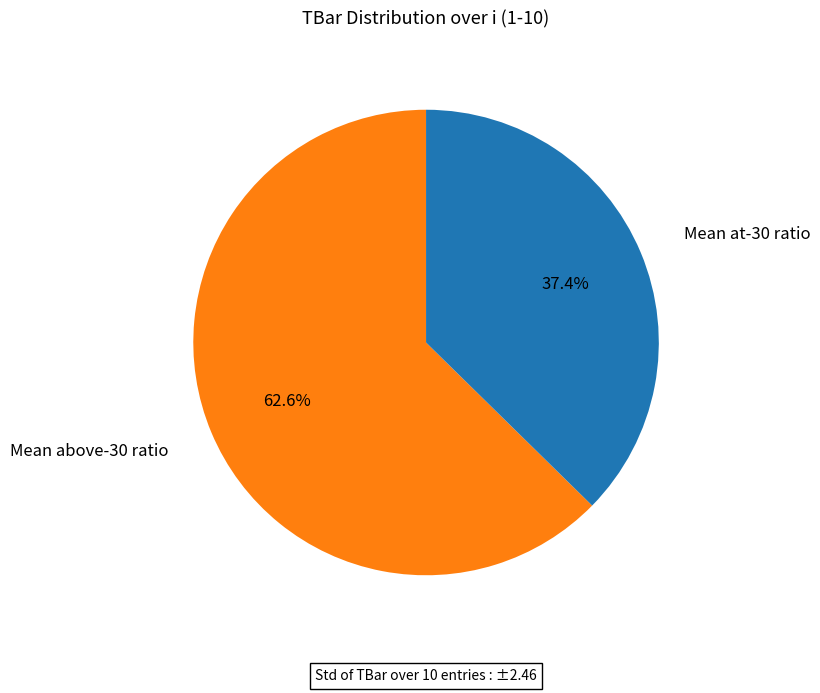

Does any single category account for the majority?

Yes